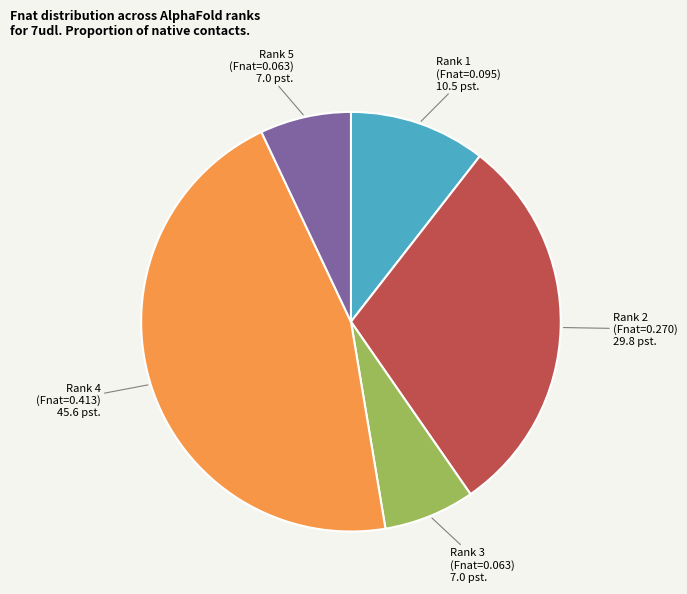

Combined, do Rank 3 (Fnat=0.063) and Rank 4 (Fnat=0.413) account for over 50%?

Yes